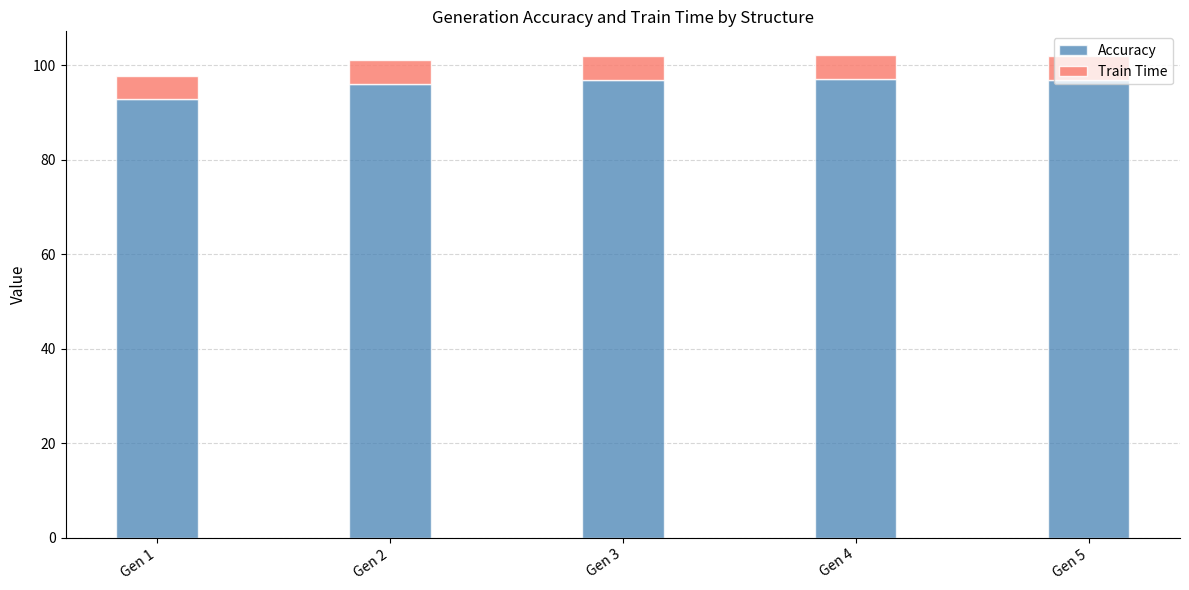

What is the sum of all Accuracy values?

480.0